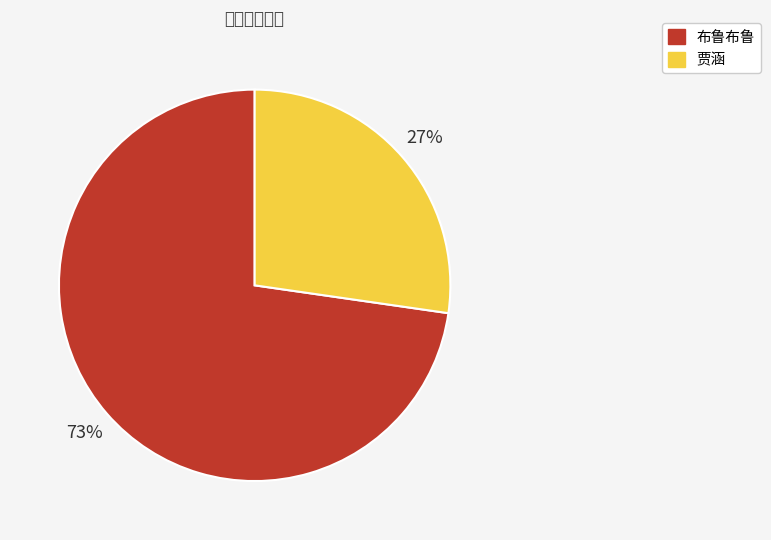

To the nearest percent, what is the average slice percentage?

50%